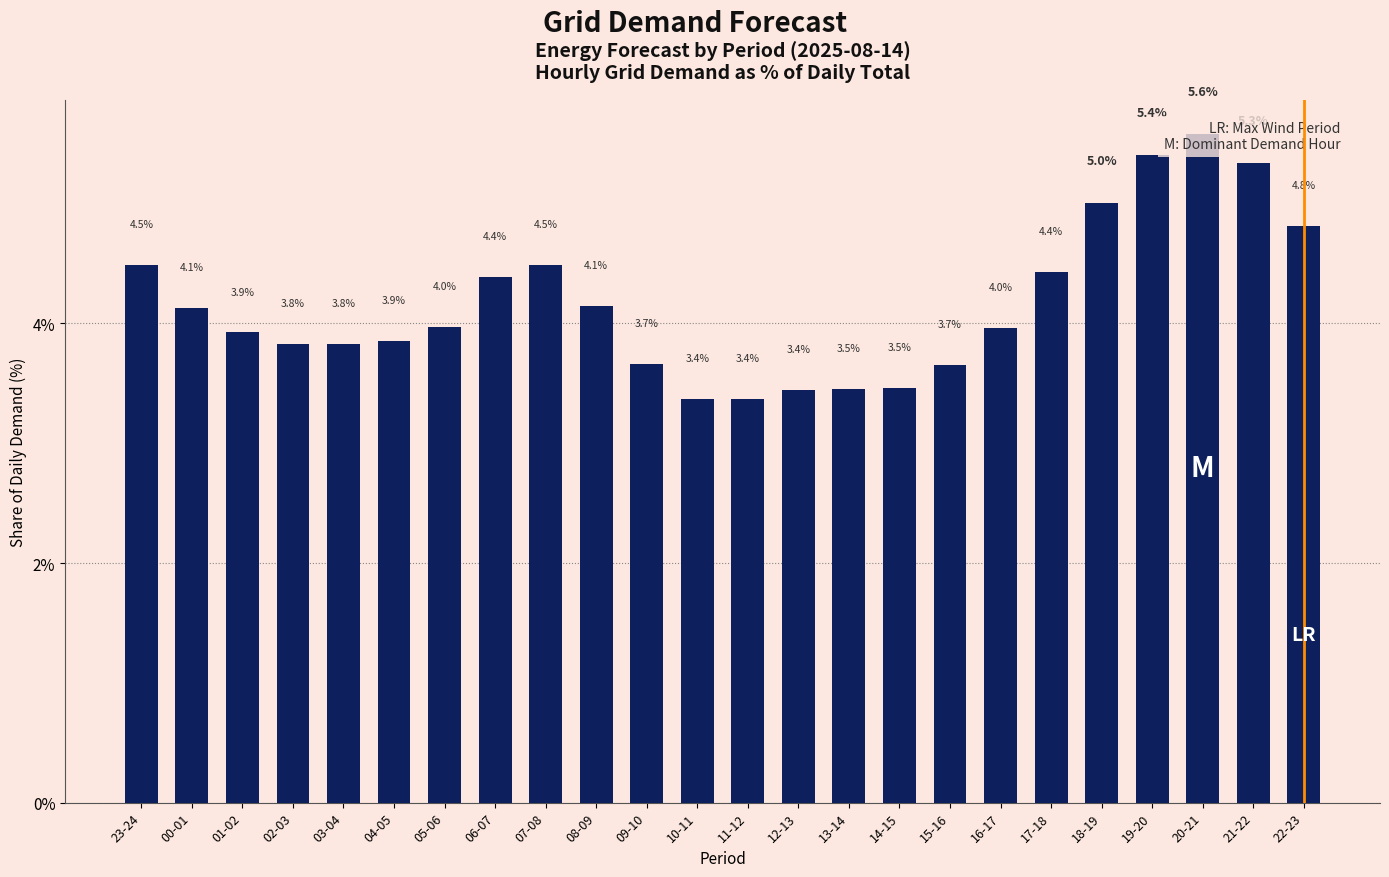

What is the label of the 19th bar from the right?

04-05